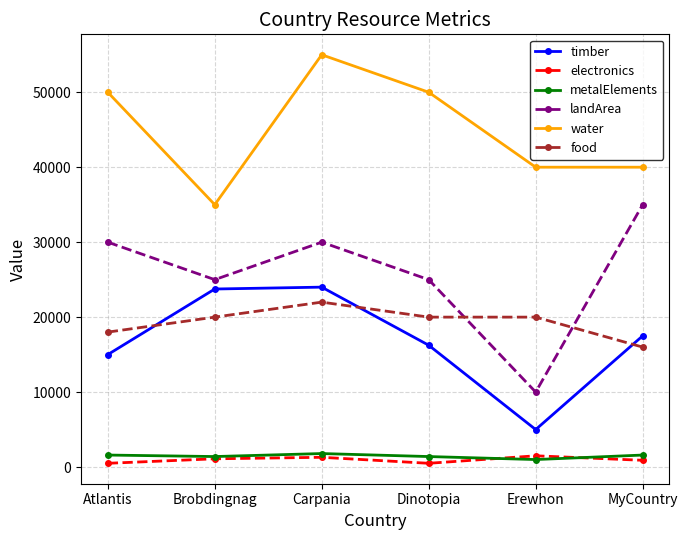

What is the average value of the metalElements series?

1466.7